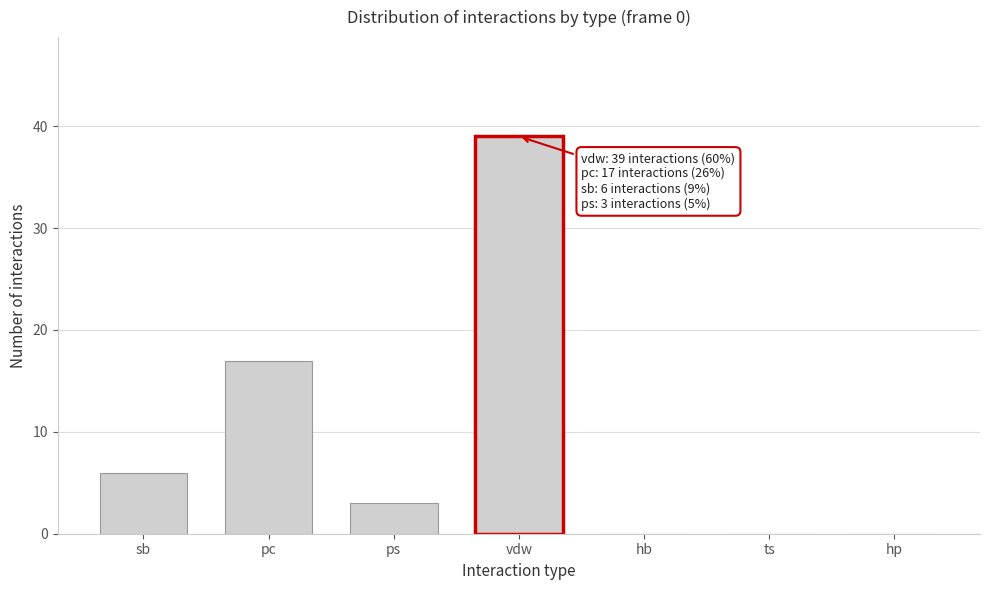

Reading left to right, transcribe all the data shown in this chart.

sb=6	pc=17	ps=3	vdw=39	hb=0	ts=0	hp=0